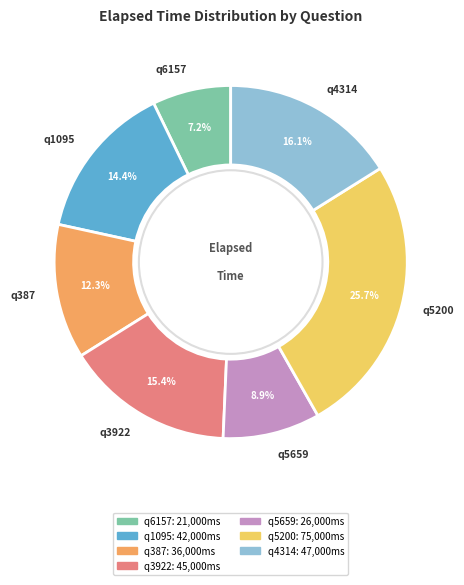

Is there a majority slice in this chart?

No